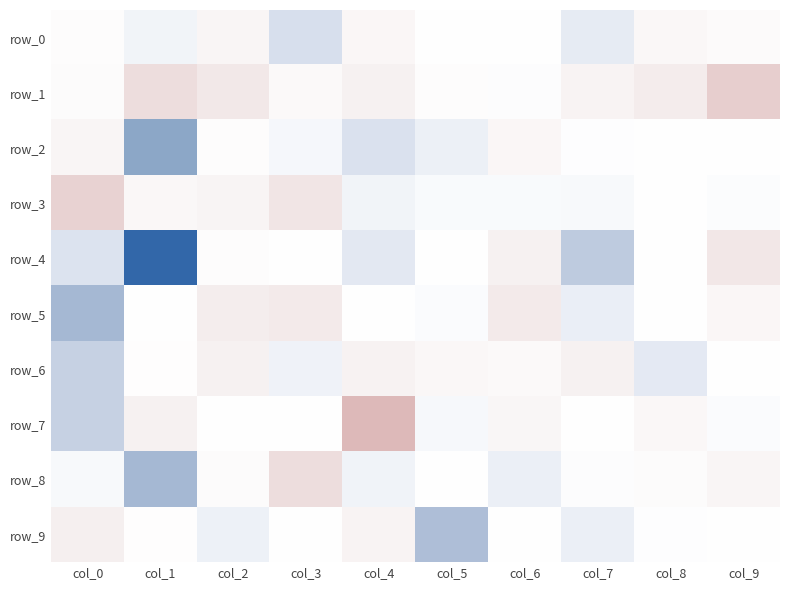

At col_1, list the series in order from smallest to largest.

row_1, row_7, row_3, row_6, row_9, row_5, row_0, row_8, row_2, row_4